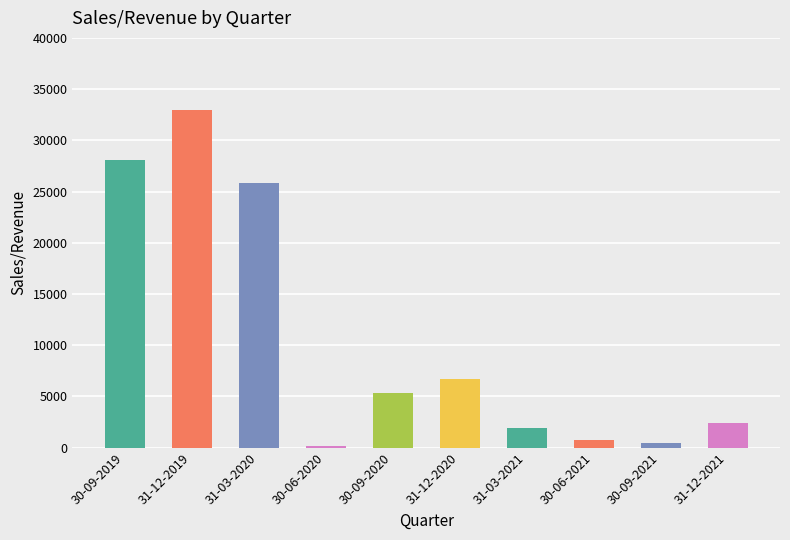

Are the bars horizontal?

No